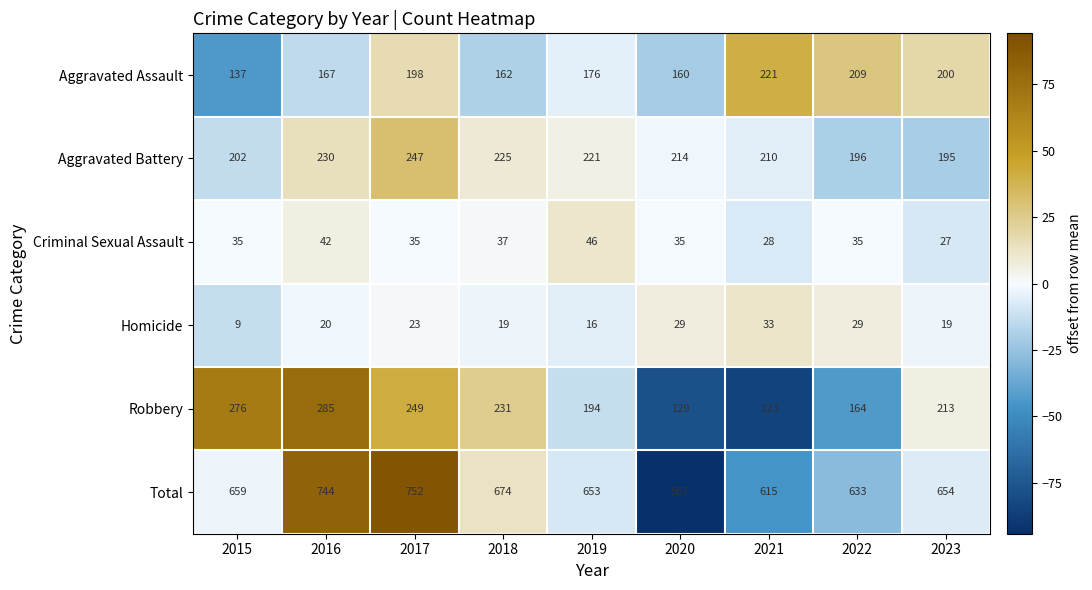

At which category is the sum across all series the highest?

2017